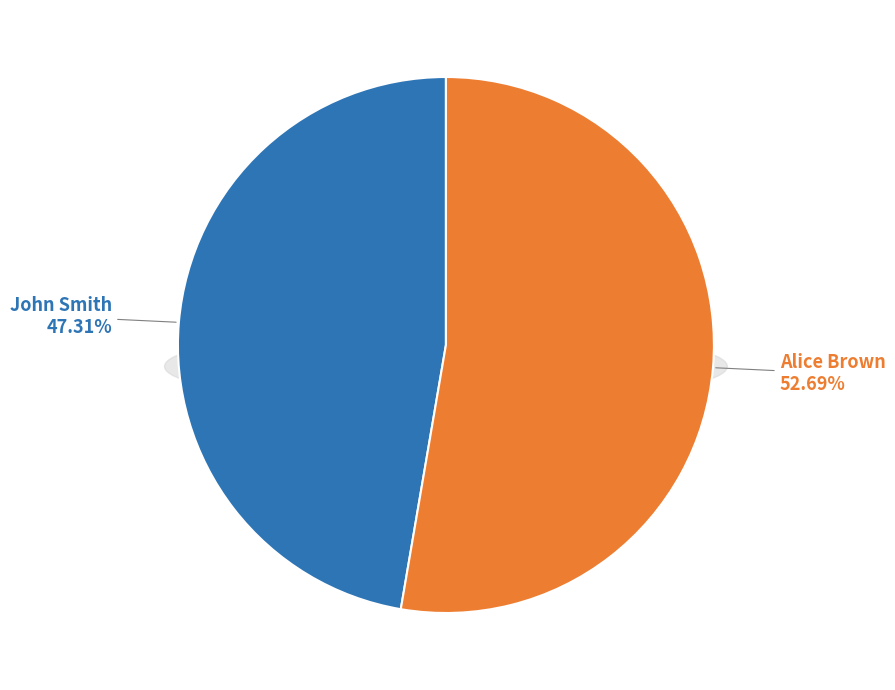

Is there any slice that represents more than half of the pie?

Yes